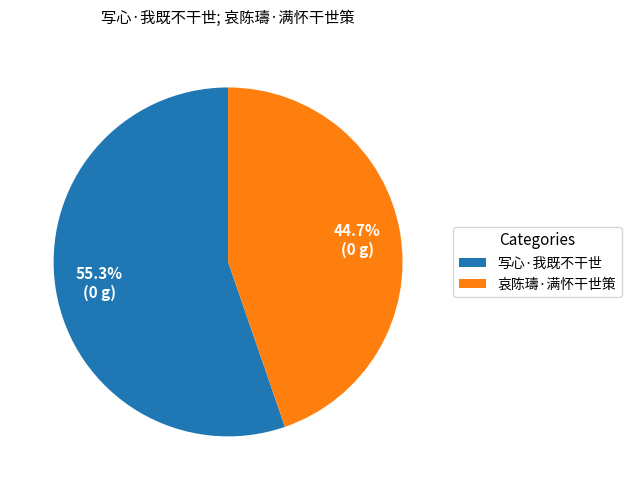

What is the ratio of the value at 哀陈璹·满怀干世策 to the value at 写心·我既不干世?

0.8